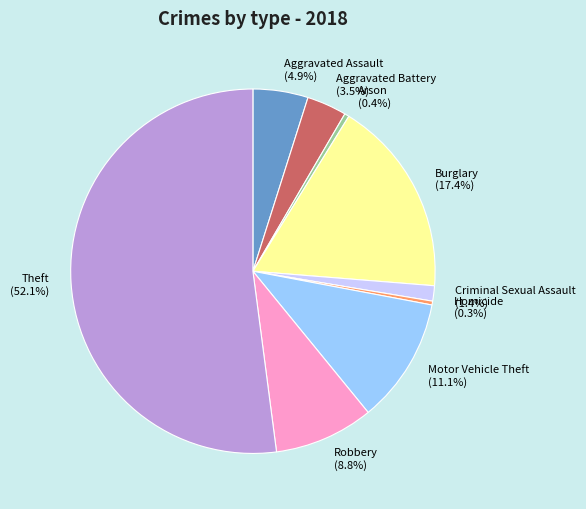

What is the largest slice in the pie chart?

Theft